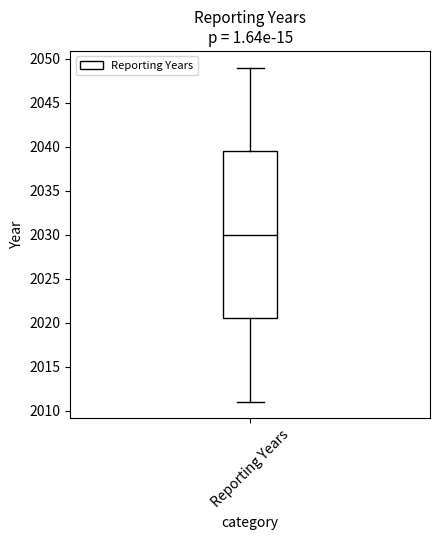

Transcribe this box plot: give where the median line is, the range the box spans, and where the two whiskers end, as read against the y-axis. The values are not printed on the chart, so give them approximately, as read against the axis.

median 2030.0, box 2020.5 to 2039.5, whiskers 2011.0 to 2049.0